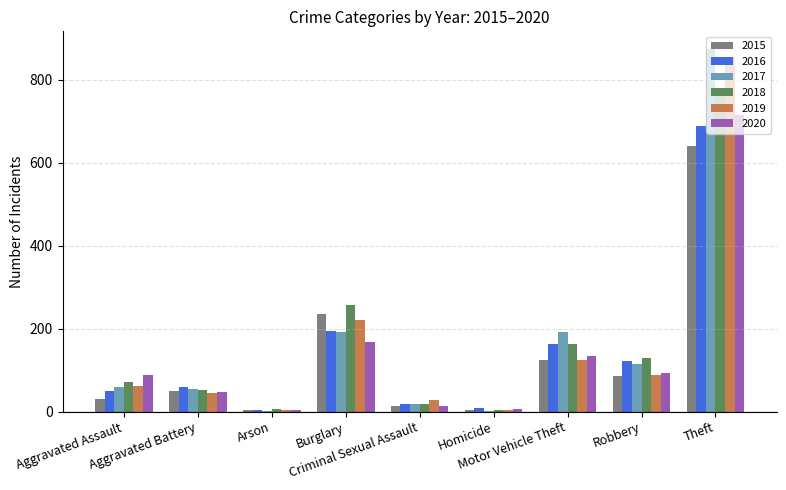

Is the value of 2016 at Burglary greater than the value of 2017 at Robbery?

Yes